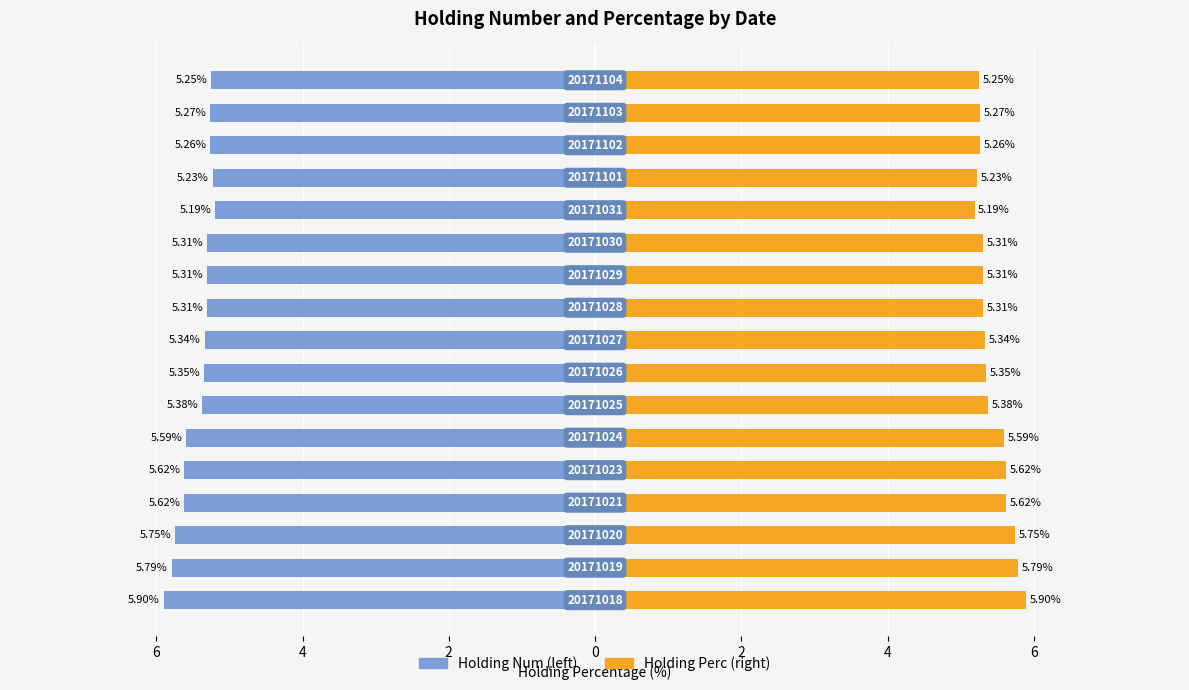

What is the sum of the Holding Num (scaled) values at 9 and 14?

-10.6